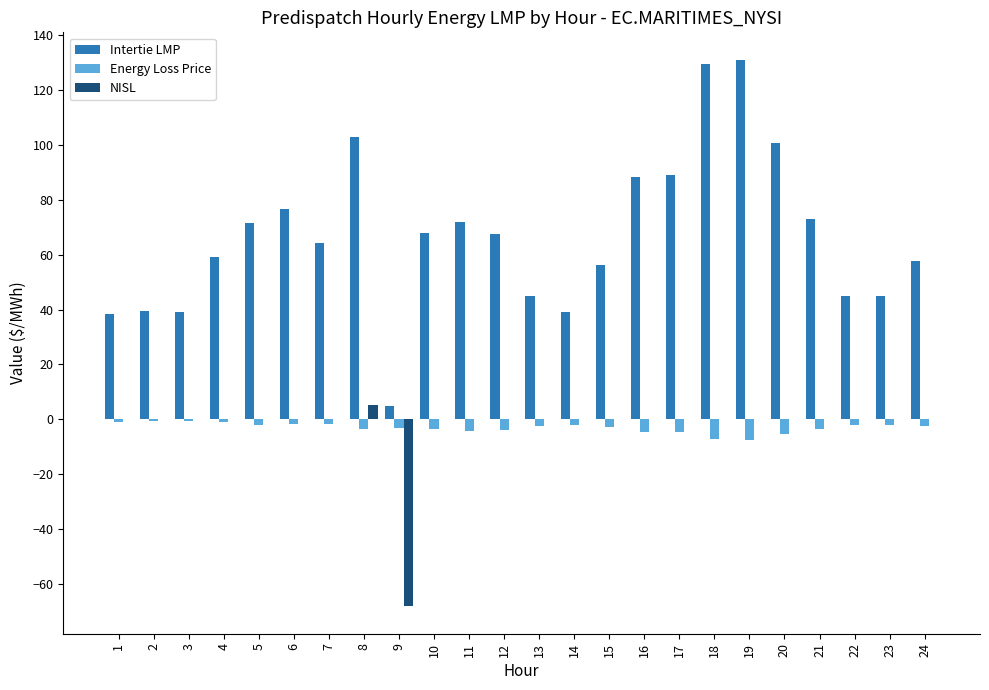

Is the value of Energy Loss Price at 13 greater than the value of Intertie LMP at 5?

No